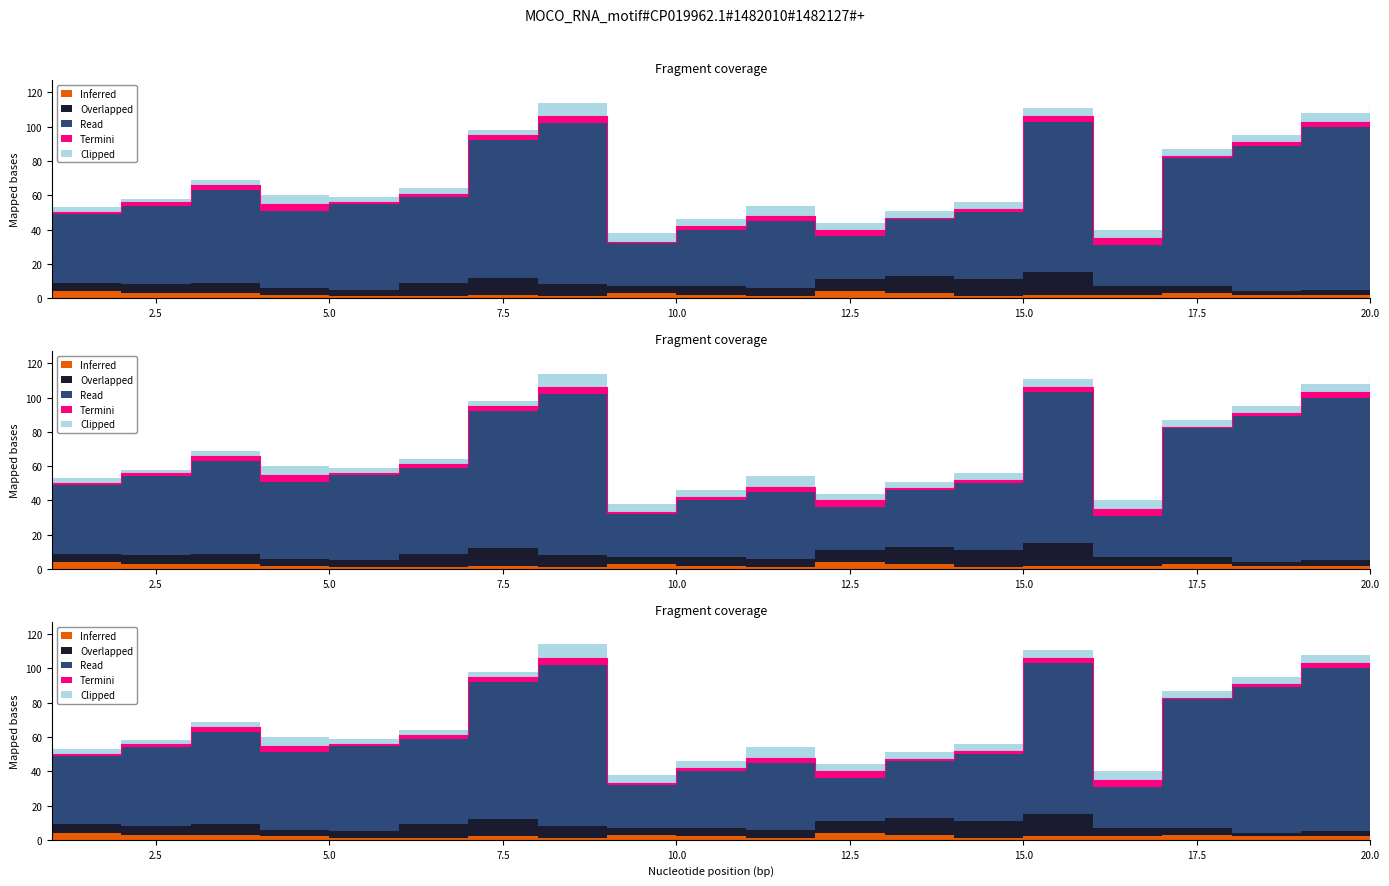

What are all the series names shown in the legend?

Inferred, Overlapped, Read, Termini, Clipped